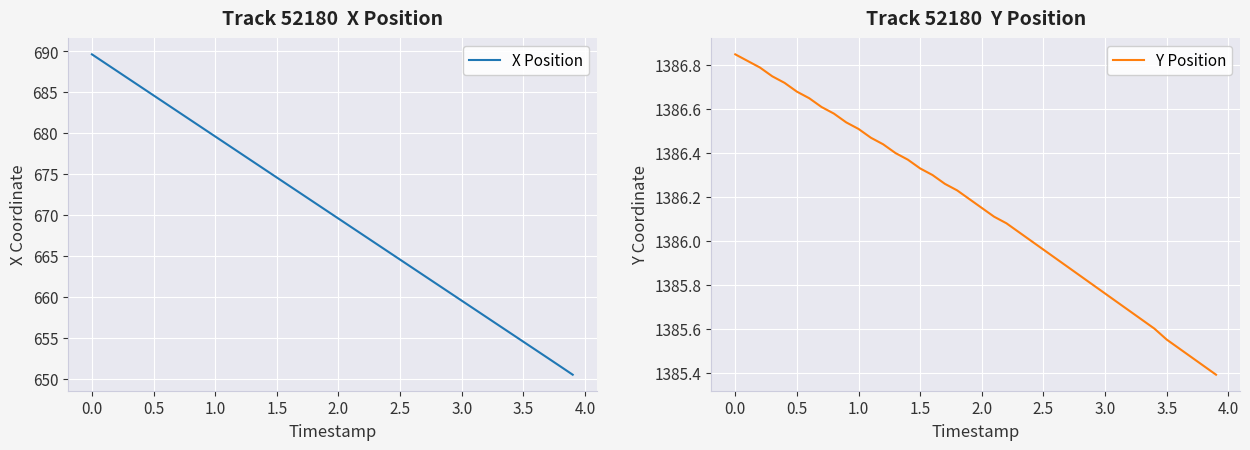

True or false: X Position and Y Position cross at least once.

False